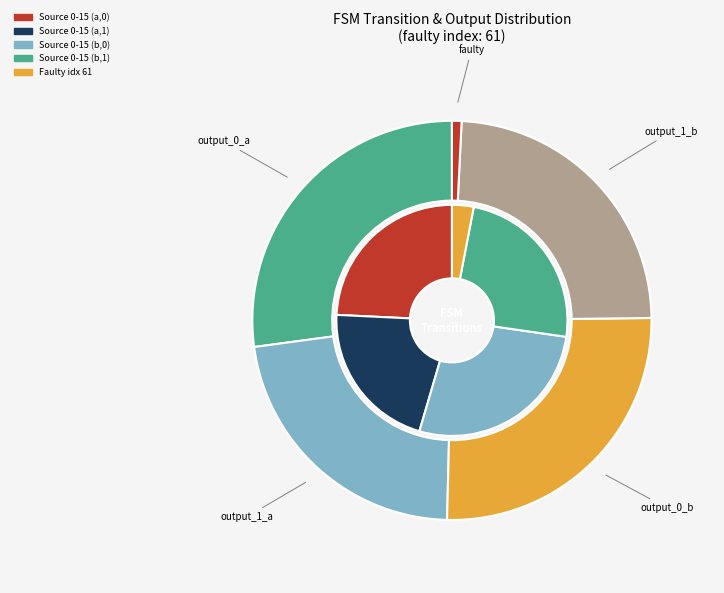

Is output_0_a the majority of the pie?

No